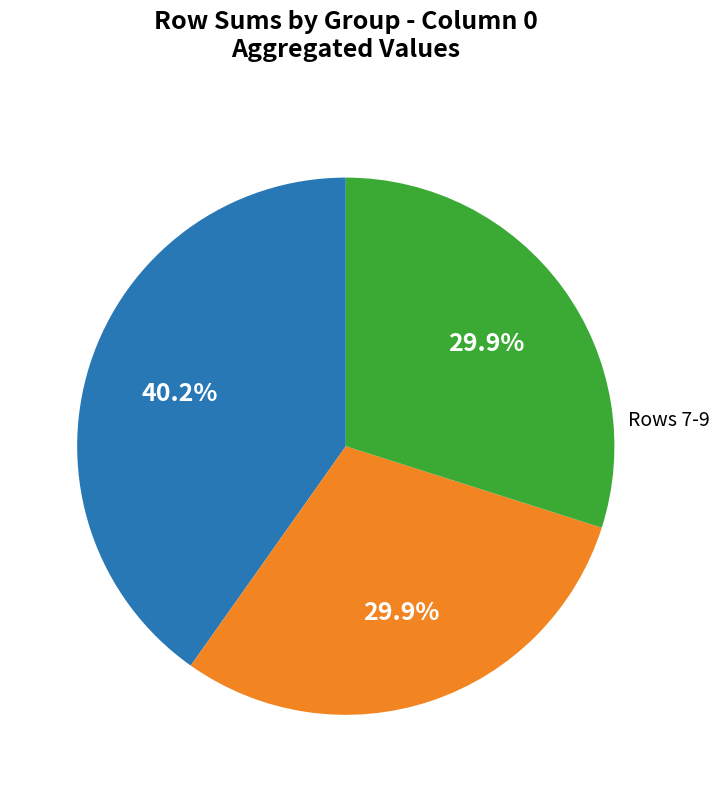

Is there any slice that represents more than half of the pie?

No